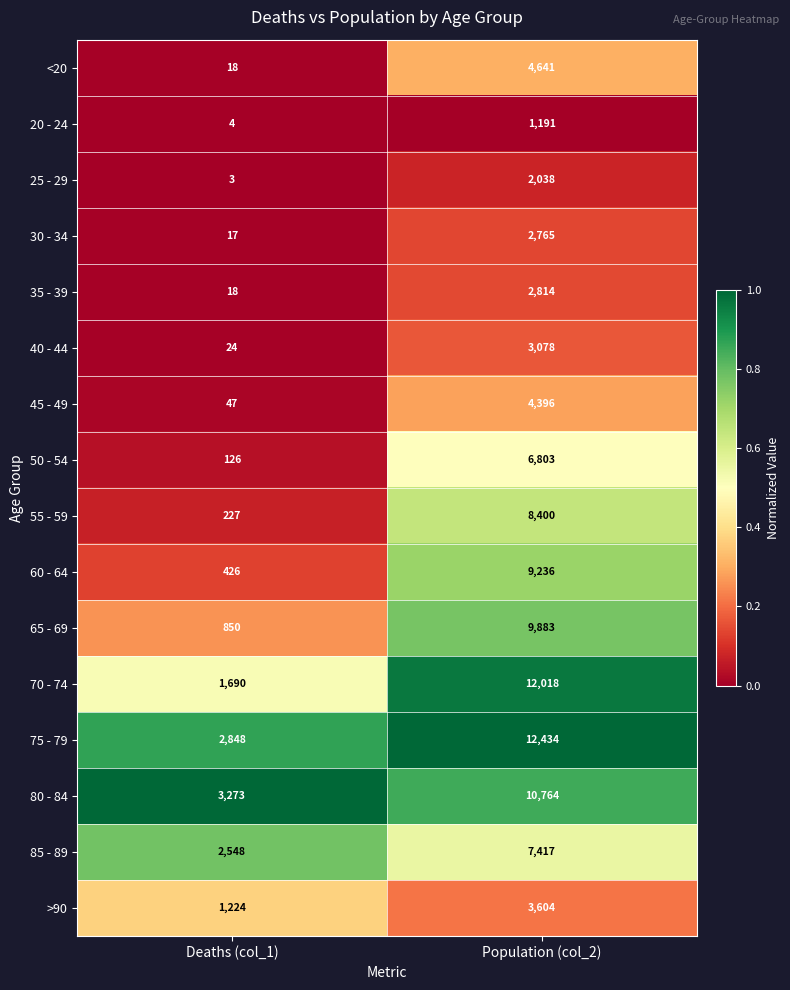

What is the total value across all series at Population (col_2)?

101482